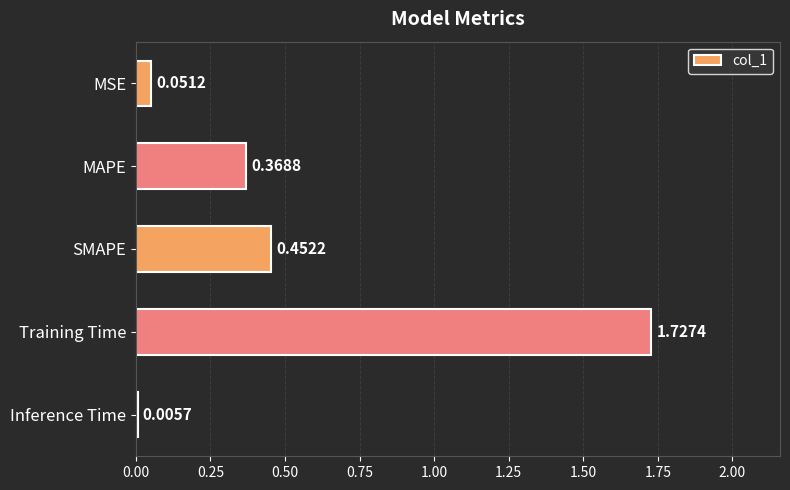

Between SMAPE and MSE, which is larger?

SMAPE